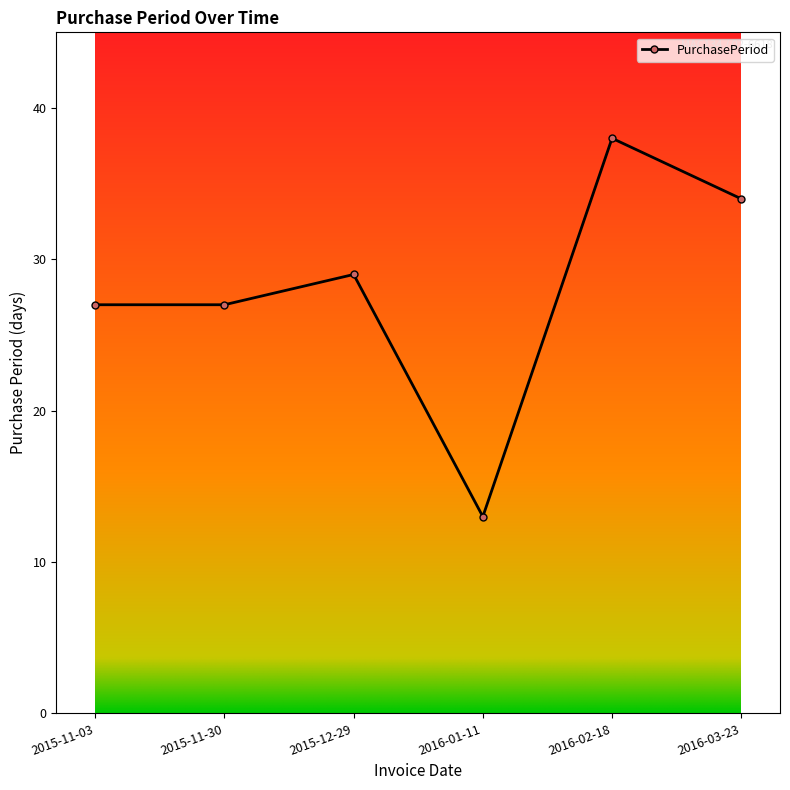

Is it true that the value at 2016-01-11 is 13?

True